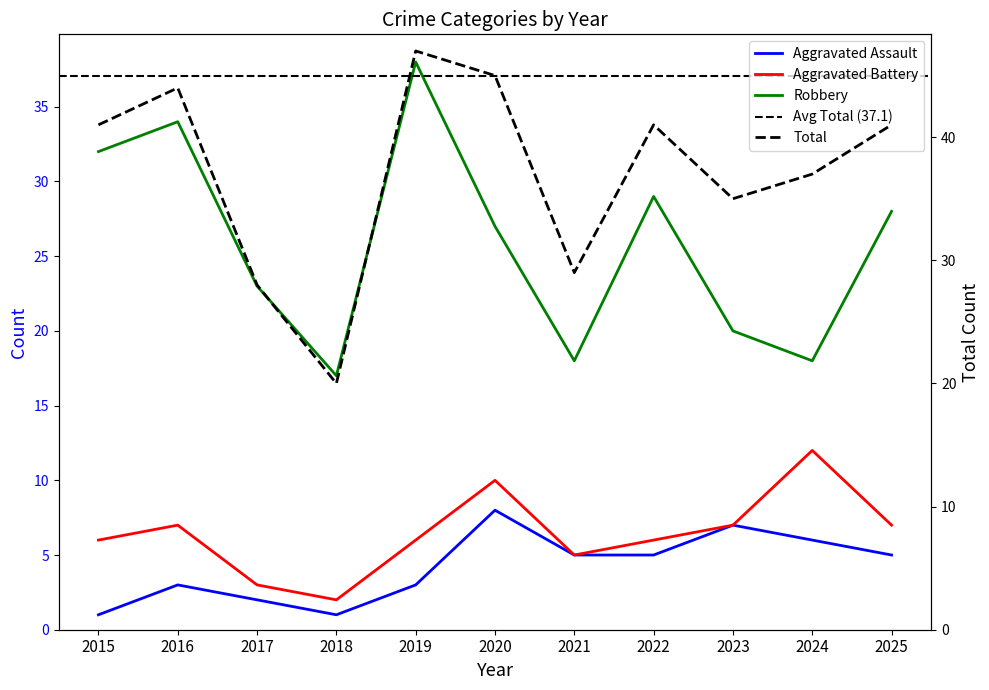

What is the value of the Aggravated Battery point at the 8th from the left?

6